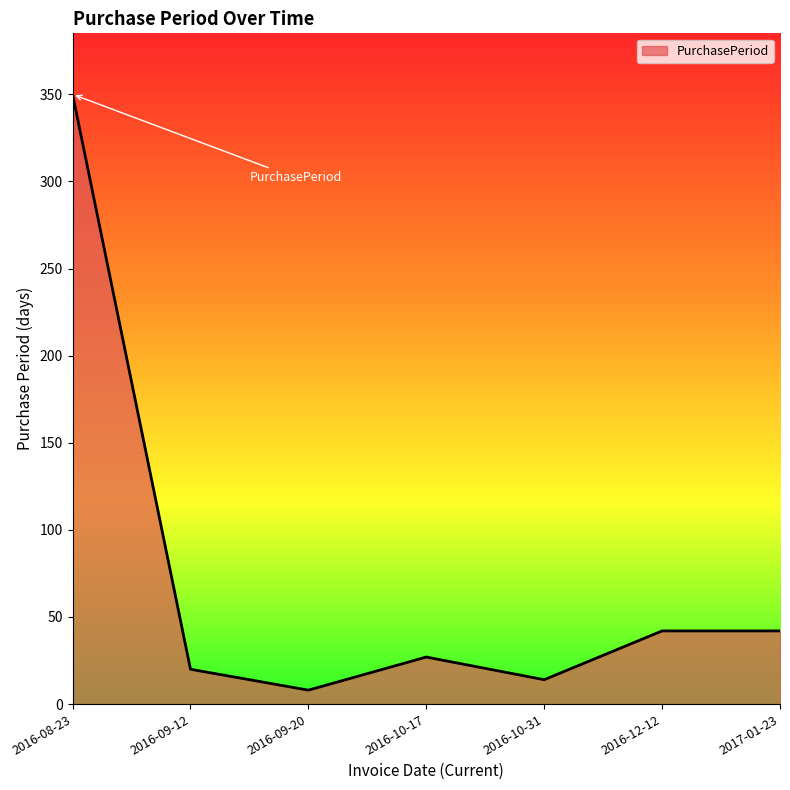

What is the change in value from 2016-10-17 to 2016-12-12?

+15